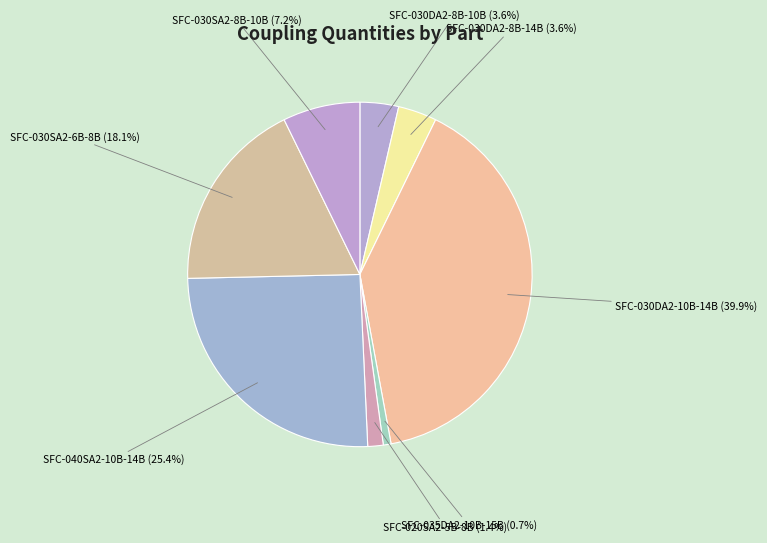

Which category has the biggest portion of the pie?

121437500: SFC-030DA2-10B-14B